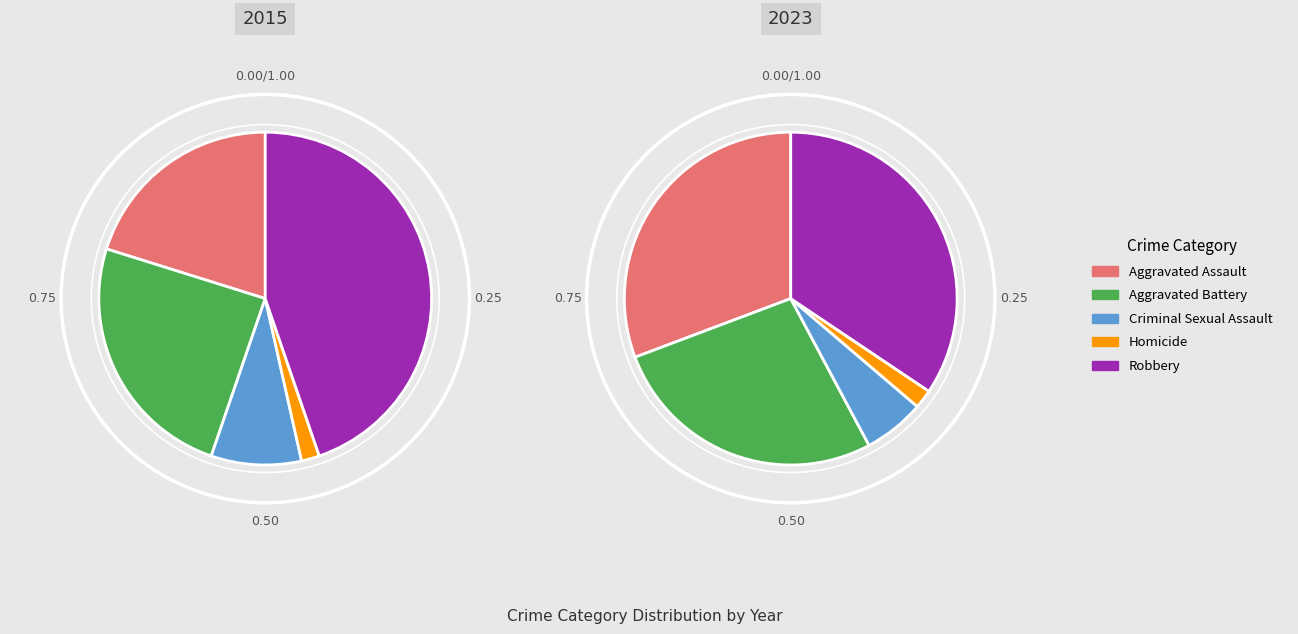

Is the sum of Aggravated Battery and Criminal Sexual Assault greater than half?

No